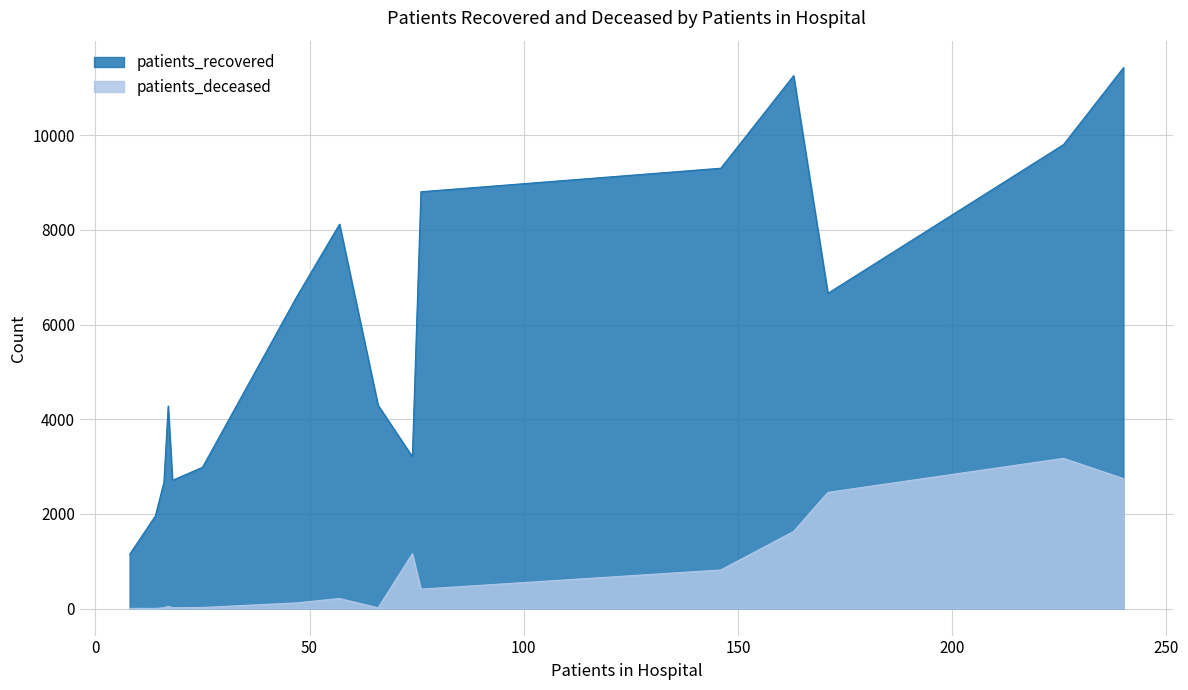

Does the chart have visible grid lines?

Yes